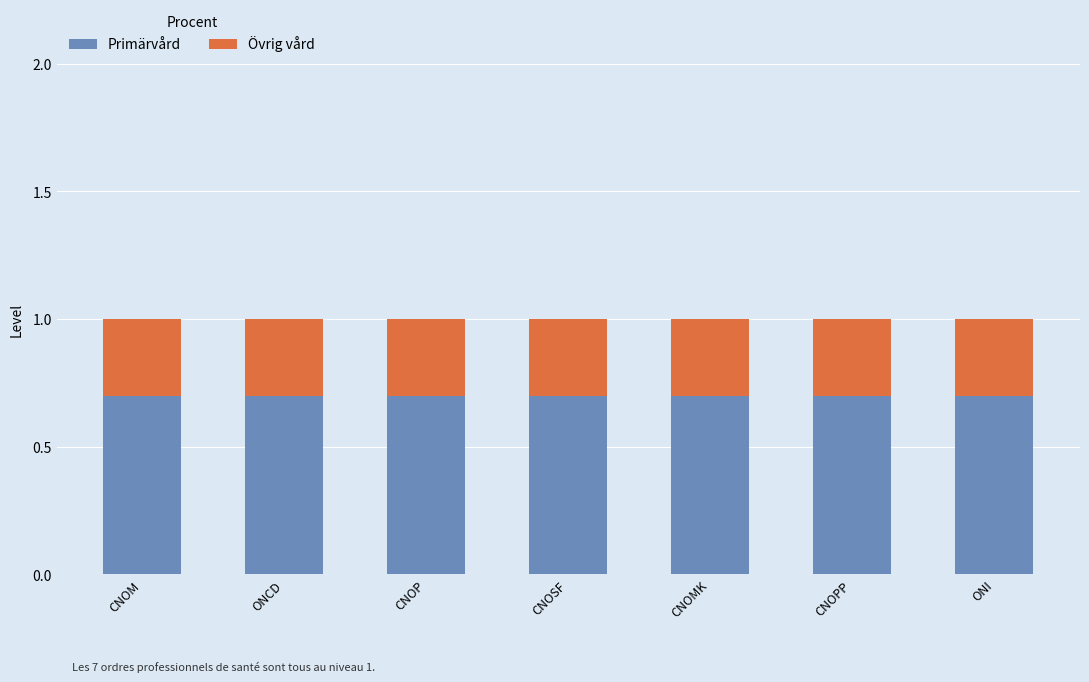

What is the maximum value for Primärvård?

0.7